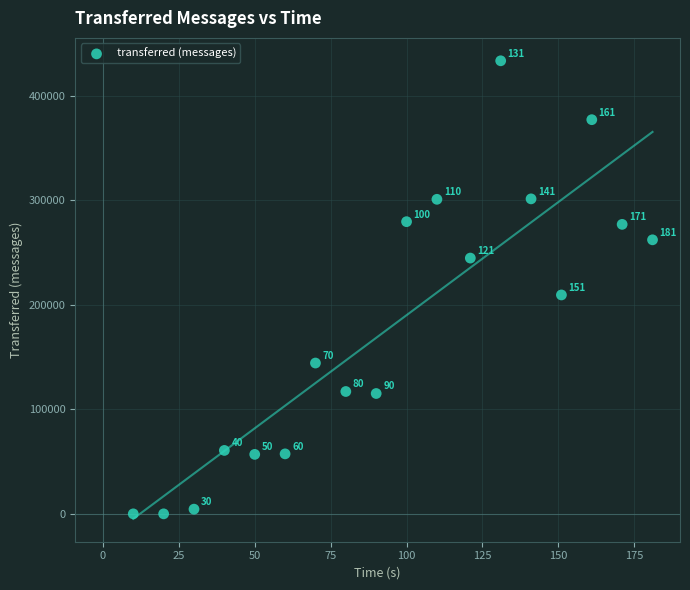

What Y value in the scatter plot is closest to 216630?

209340